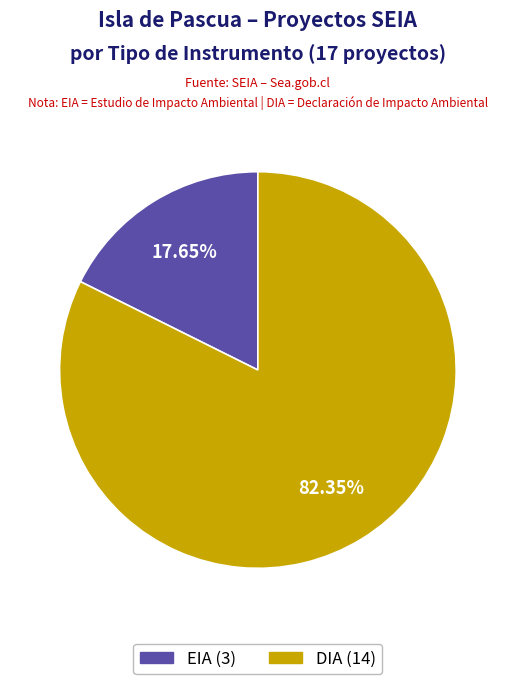

Count the number of slices in the pie.

2